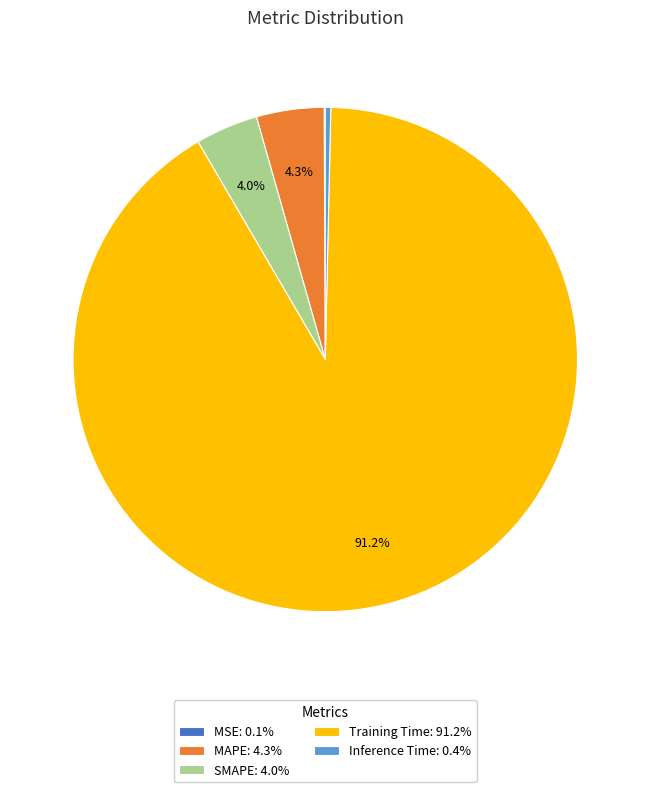

Is the sum of SMAPE: 4.0% and MAPE: 4.3% greater than half?

No